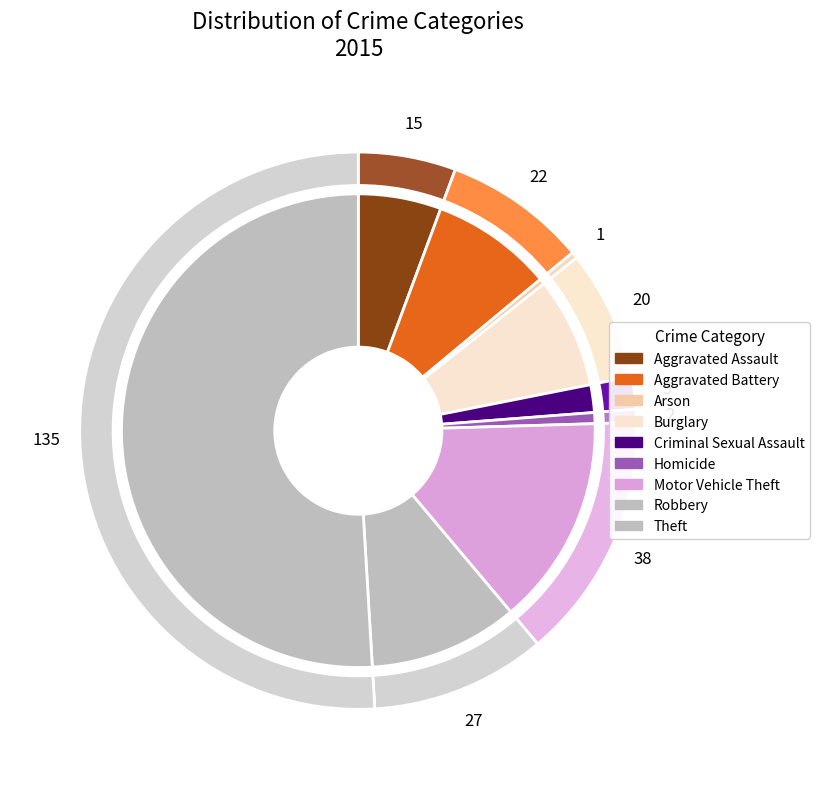

Combined, what portion of the pie is Homicide and Theft?

51.7%